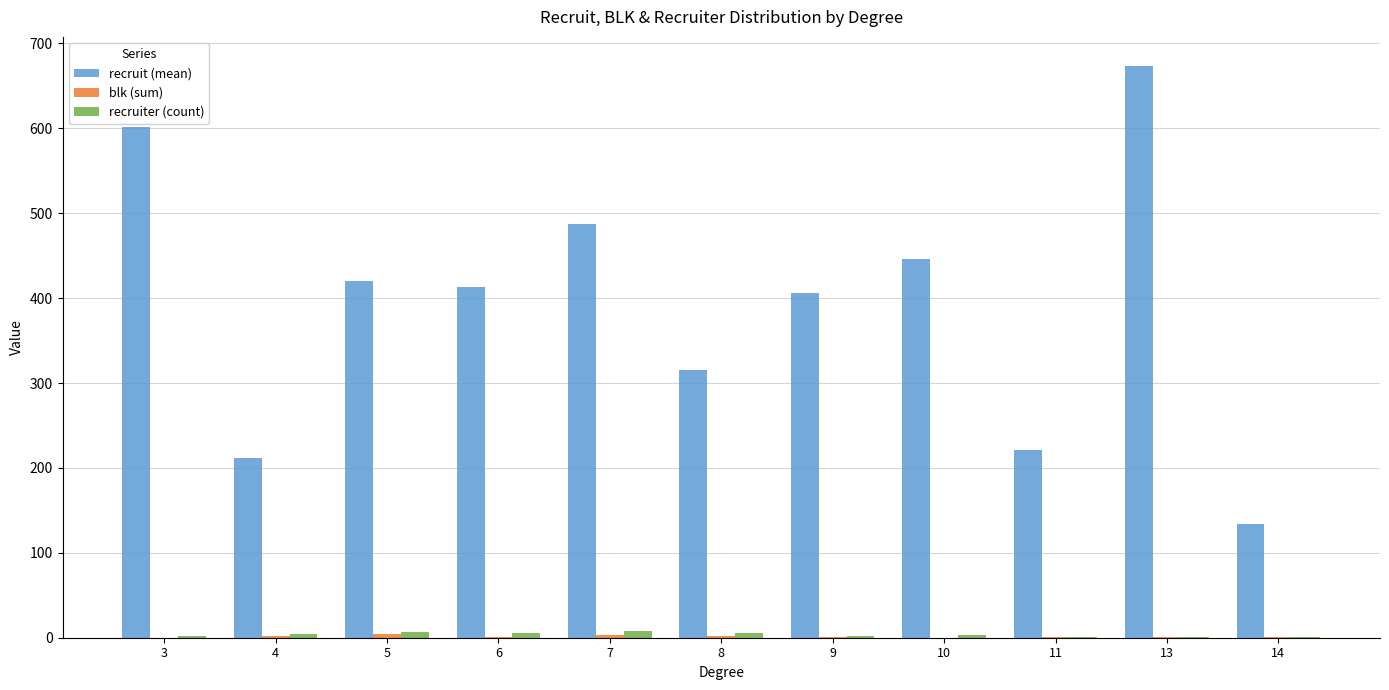

What is the total value across all series at 3?

604.0